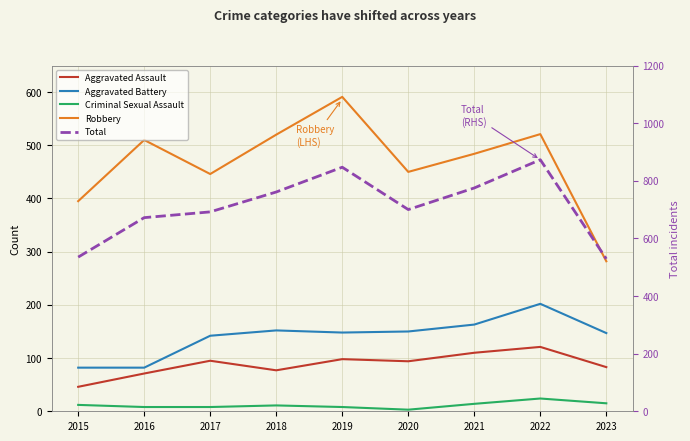

Reading right to left, transcribe all the data shown in this chart.

Aggravated Assault: 83	121	110	94	98	77	95	71	46
Aggravated Battery: 147	202	163	150	148	152	142	82	82
Criminal Sexual Assault: 15	24	14	3	8	11	8	8	12
Robbery: 282	521	484	450	591	520	446	510	395
Total: 529	873	775	700	847	761	692	672	535